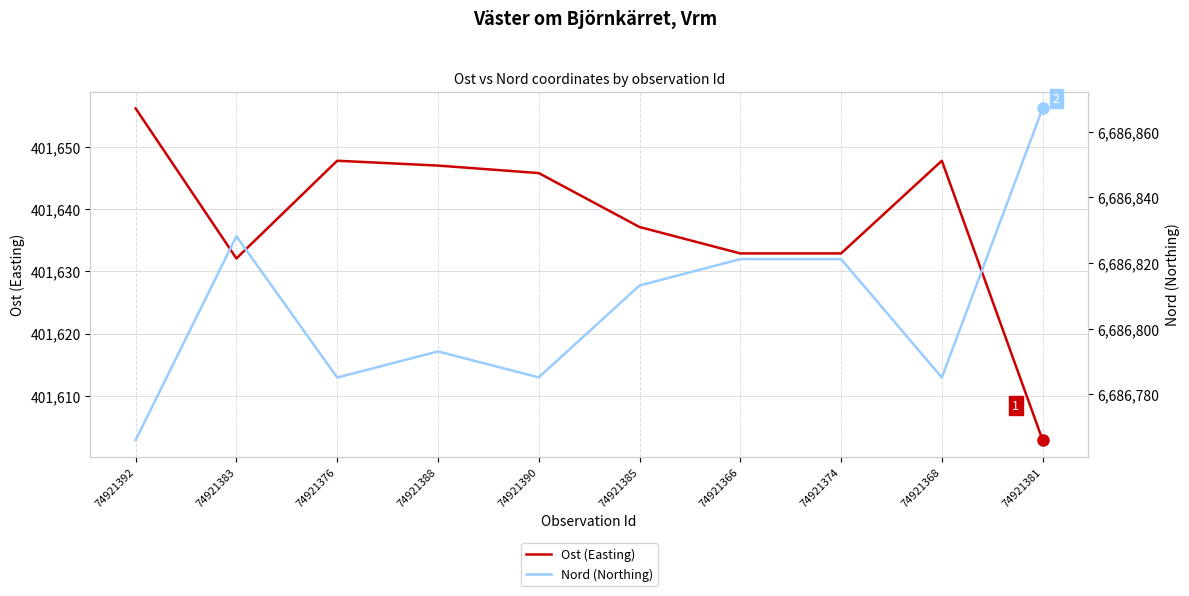

How many values in the Nord (Northing) series are below 6686813?

5